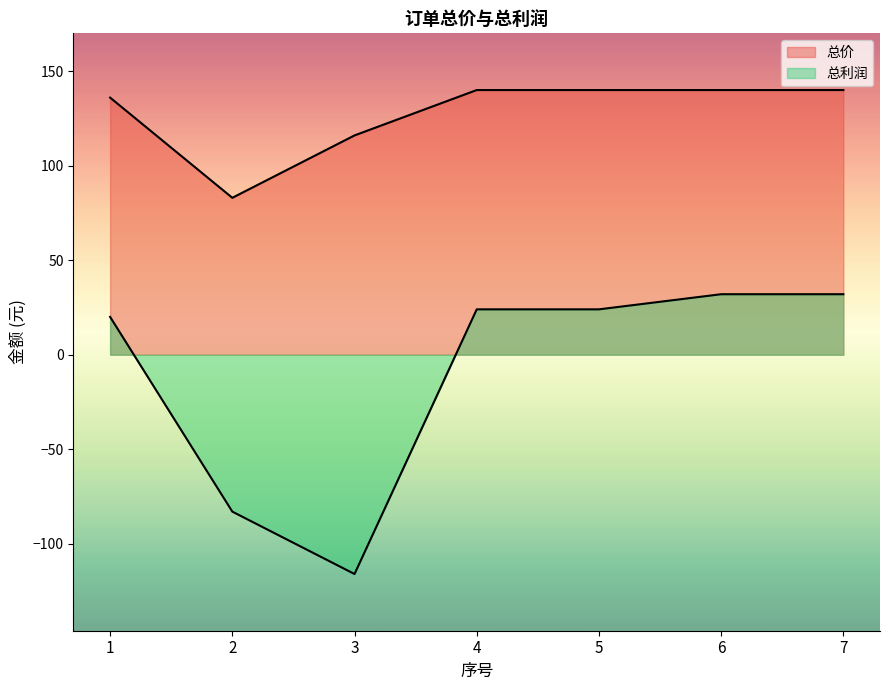

What is the sum of the 总利润 values at 5 and 4?

48